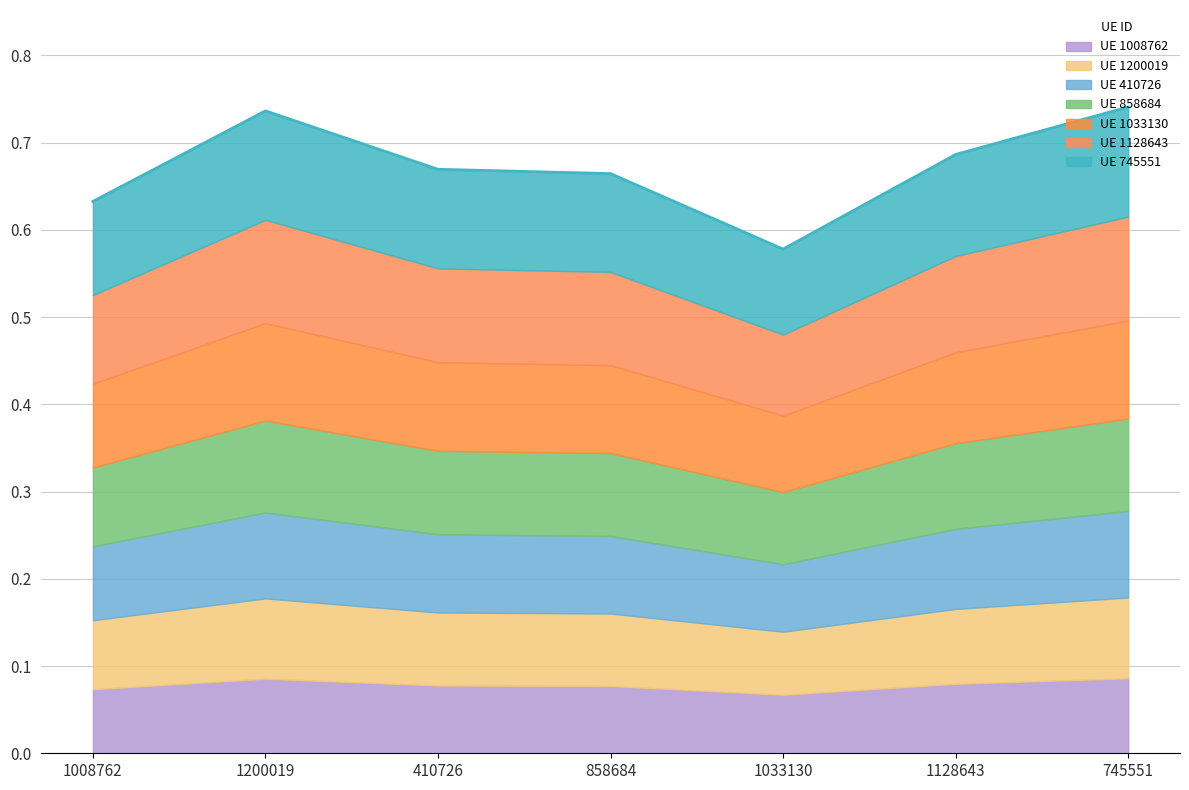

List the labels in order of value, smallest first.

1033130, 1008762, 858684, 410726, 1128643, 1200019, 745551